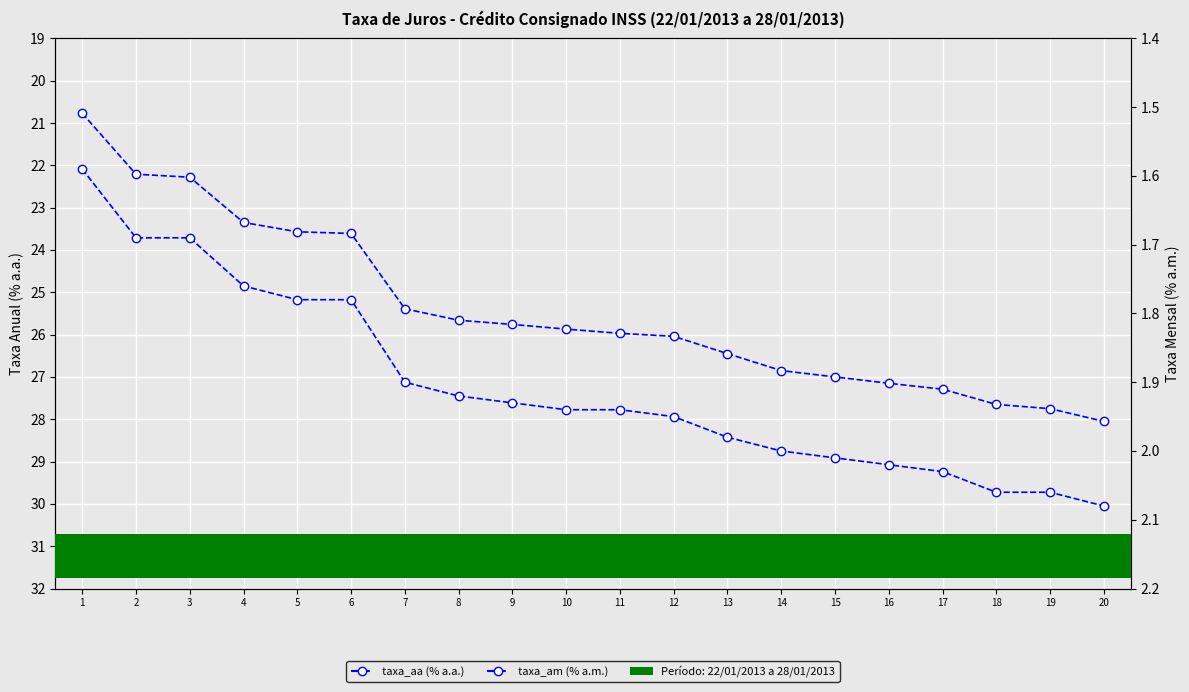

The value of taxa_am at 7 is 1.9. True or false?

True